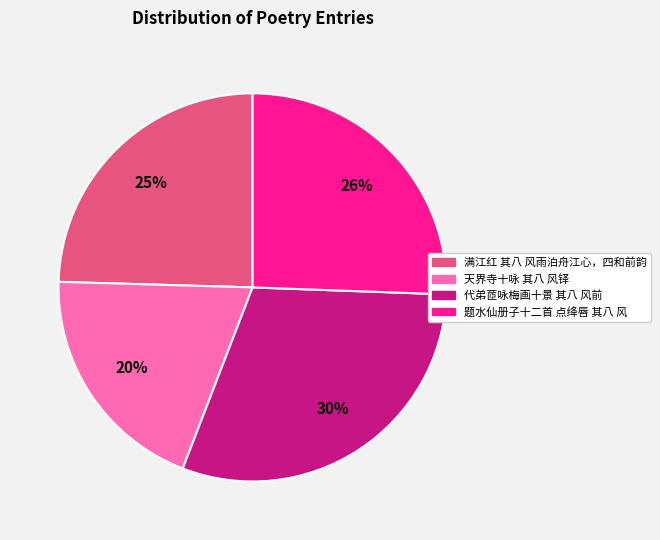

To the nearest percent, what is the difference between the 天界寺十咏 其八 风铎 and 满江红 其八 风雨泊舟江心，四和前韵 slice percentages?

5%